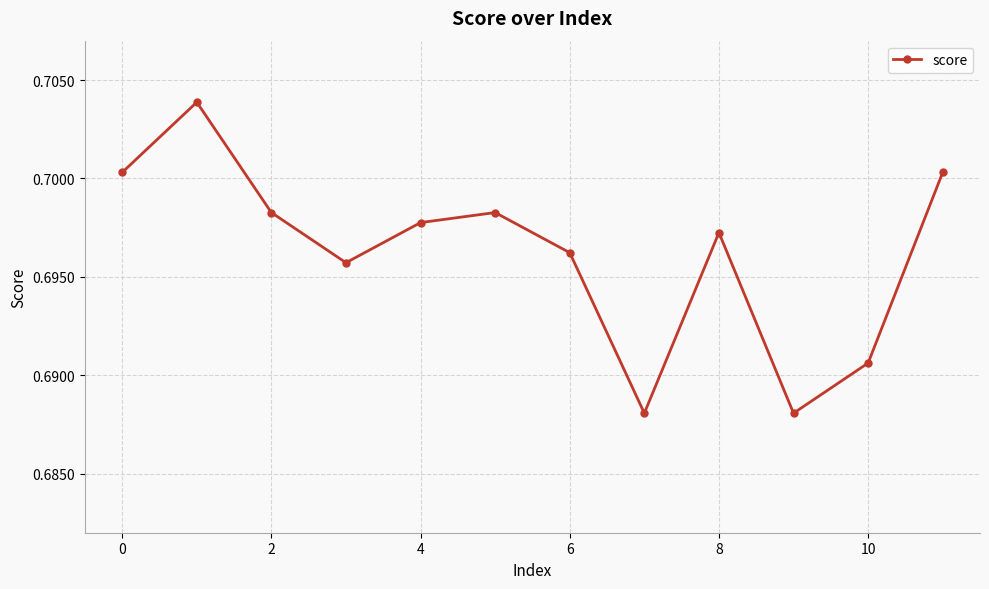

How many values are between 0 and 1?

12